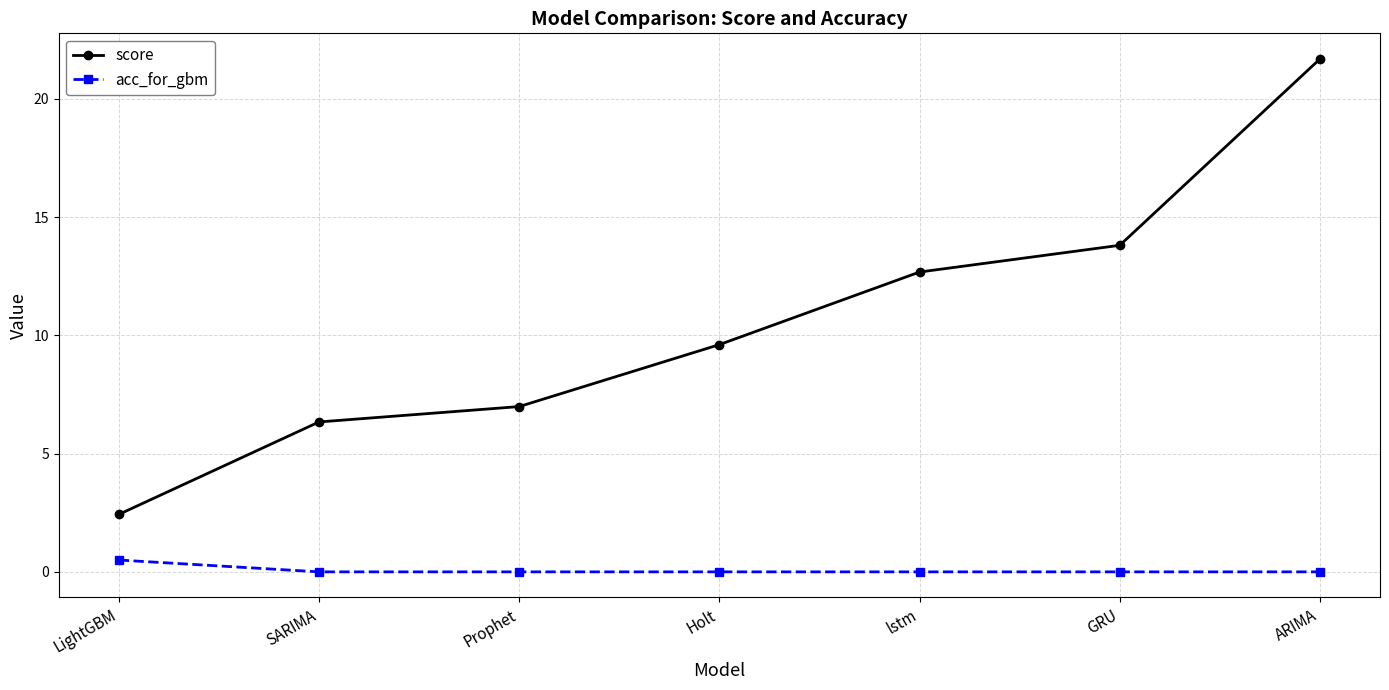

Is it true that score equals 24.5 at GRU?

False